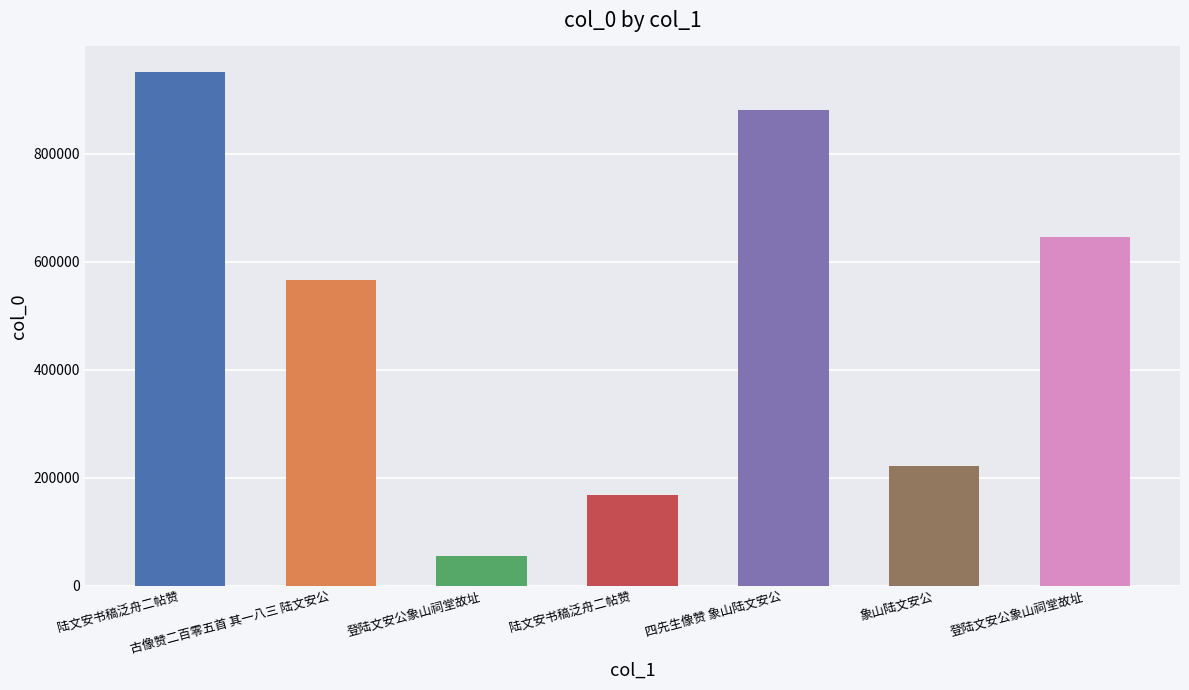

How many distinct data groups are displayed?

1